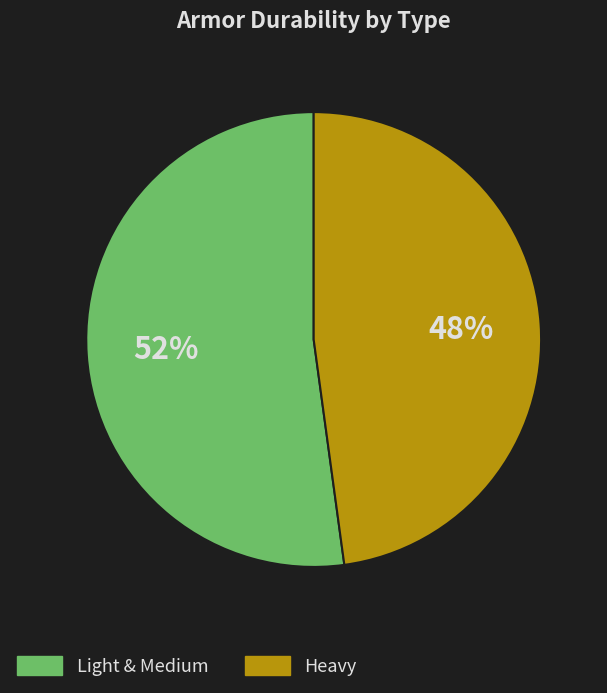

To the nearest percent, what is the difference between the largest and smallest slice percentages?

4%